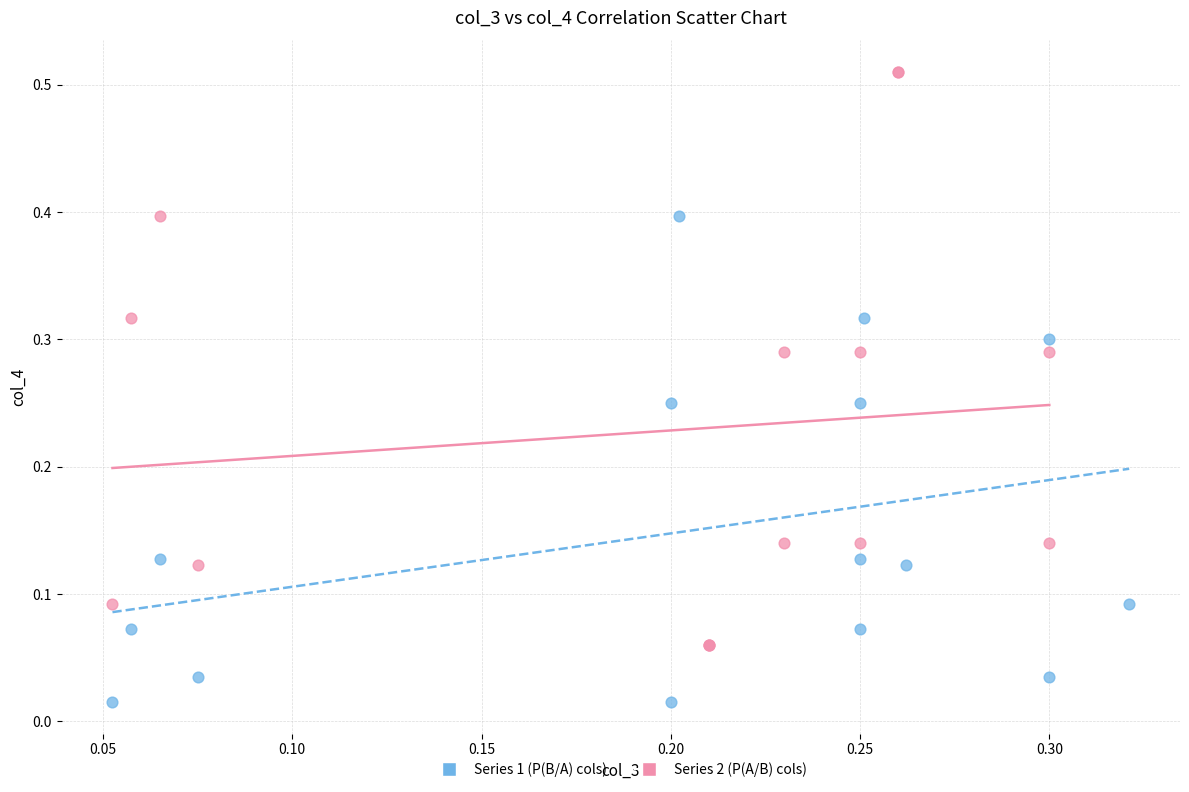

Which series reaches the minimum Y coordinate?

Series 1 (P(B/A) cols)